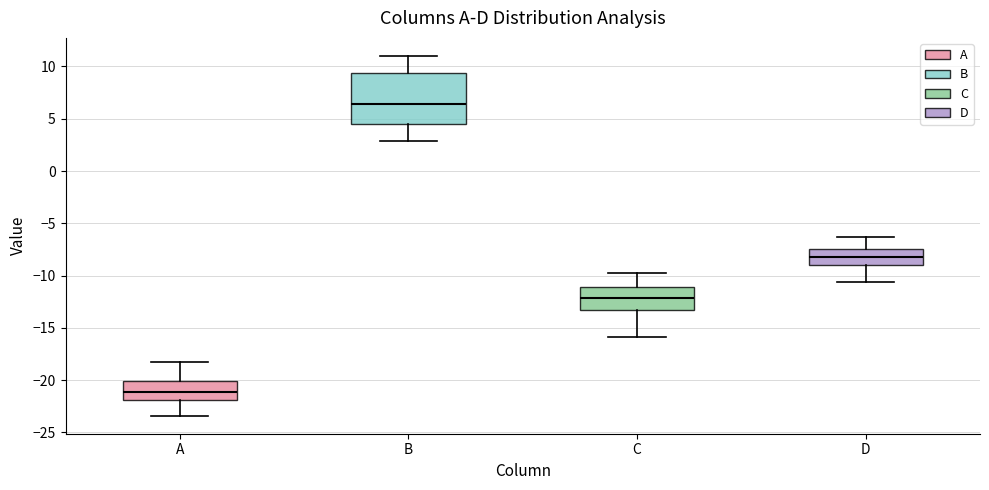

Reading left to right, read every box against the y-axis: the position of its median line, the range the box covers, and the ends of its whiskers. The values are not printed on the chart, so give them approximately, as read against the axis.

A: median -21.0, box -22.0 to -20.0, whiskers -23.5 to -18.0
B: median 6.5, box 4.5 to 9.5, whiskers 3.0 to 11.0
C: median -12.0, box -13.0 to -11.0, whiskers -16.0 to -10.0
D: median -8.0, box -9.0 to -7.5, whiskers -10.5 to -6.5